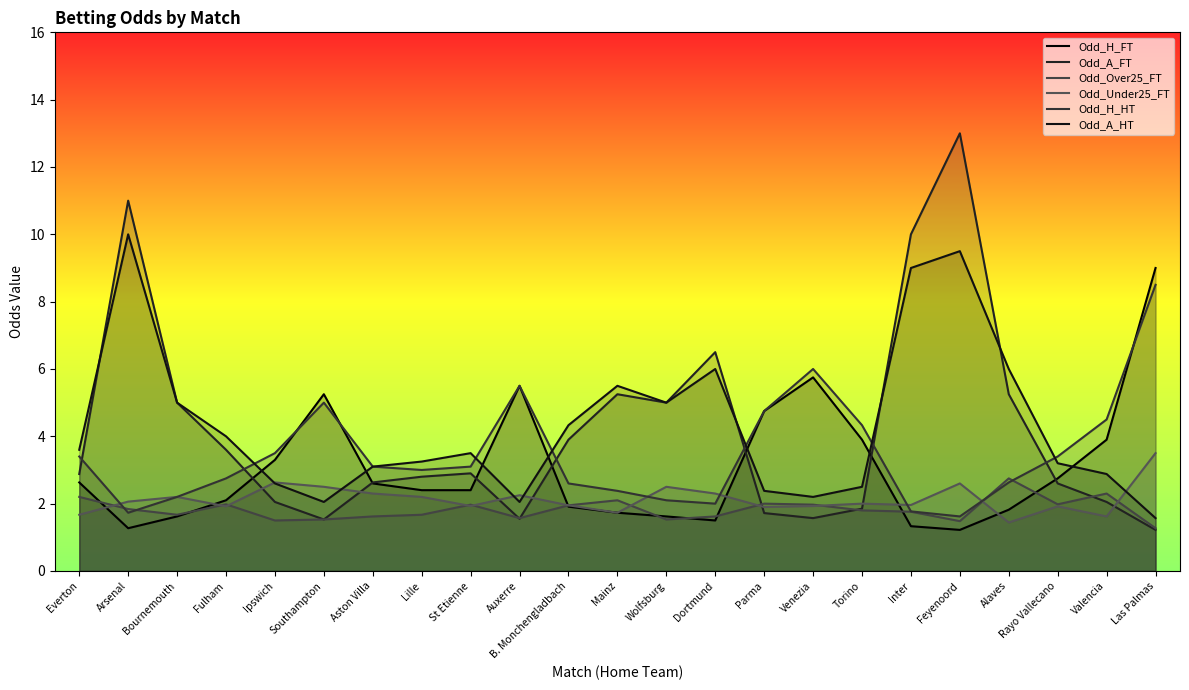

How many intersections are there between Odd_Under25_FT and Odd_H_FT?

6